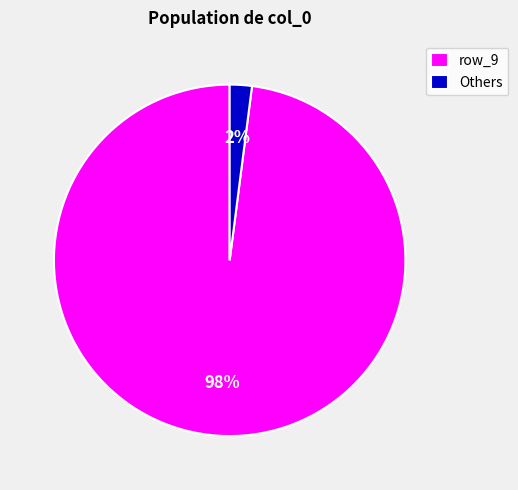

To the nearest percent, what is the average slice percentage?

50%